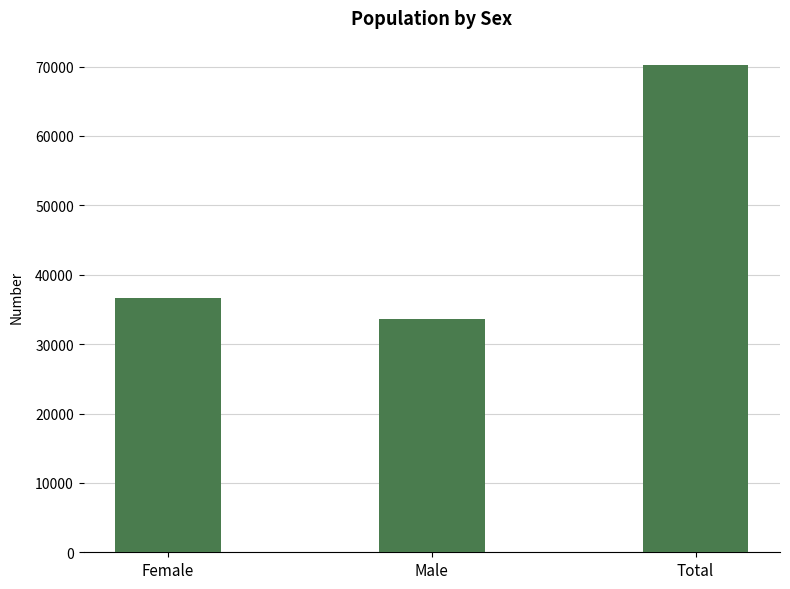

Reading left to right, what are all the values shown in this chart?

Female=36647	Male=33579	Total=70226